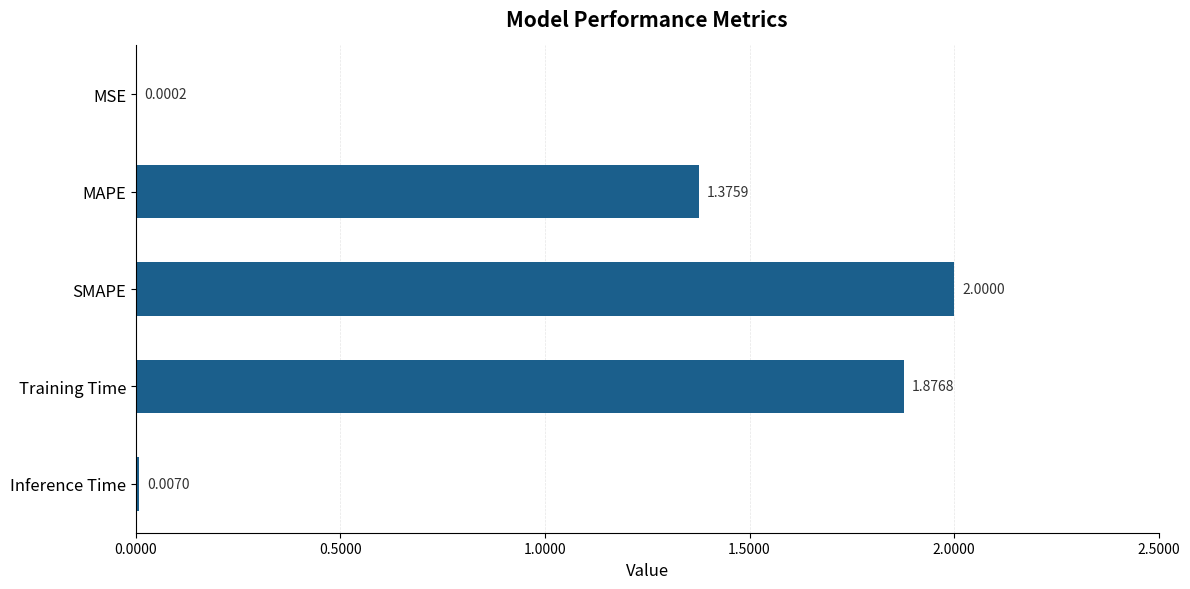

What is the sum of the values at SMAPE and MAPE?

3.4